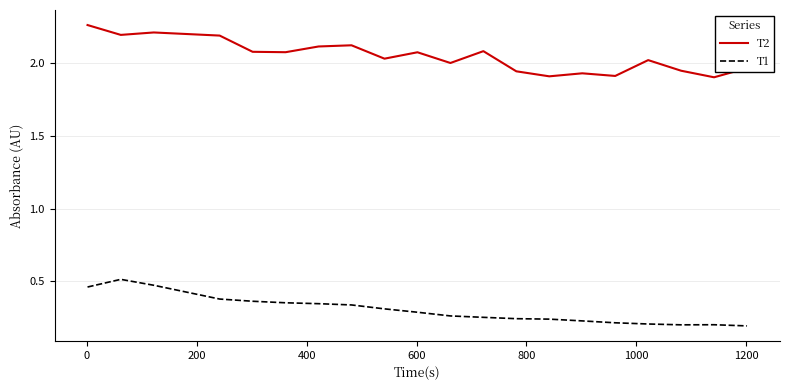

List the series in order of their peak value, lowest first.

T1, T2